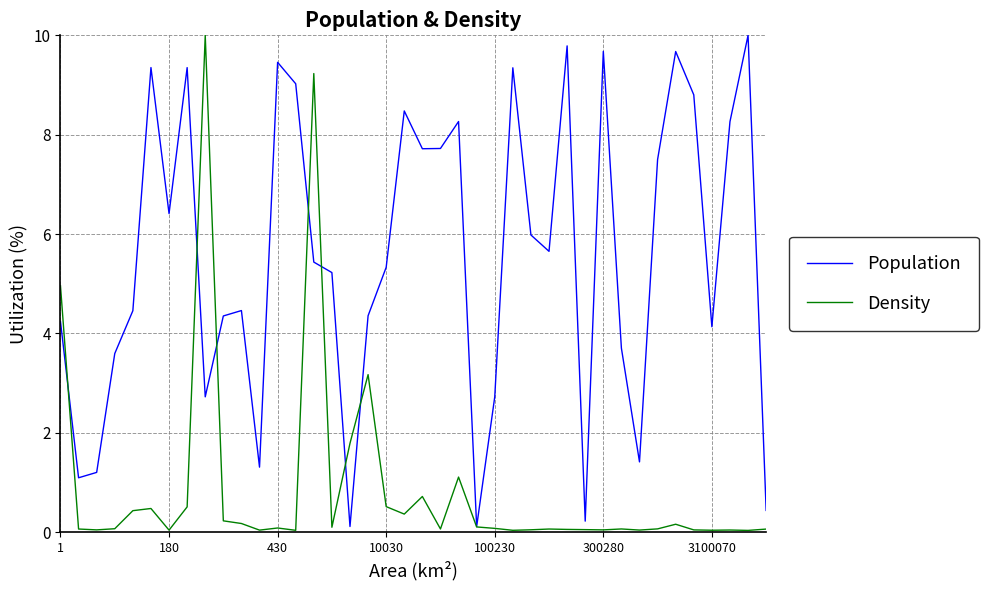

What is the highest value of the Density series?

10.0